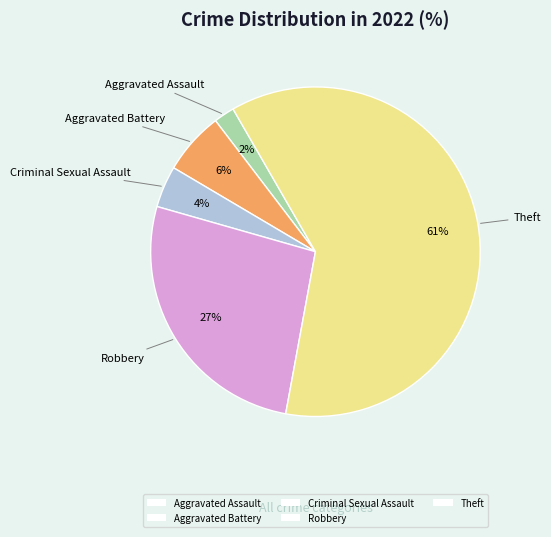

How many segments does this pie chart have?

5